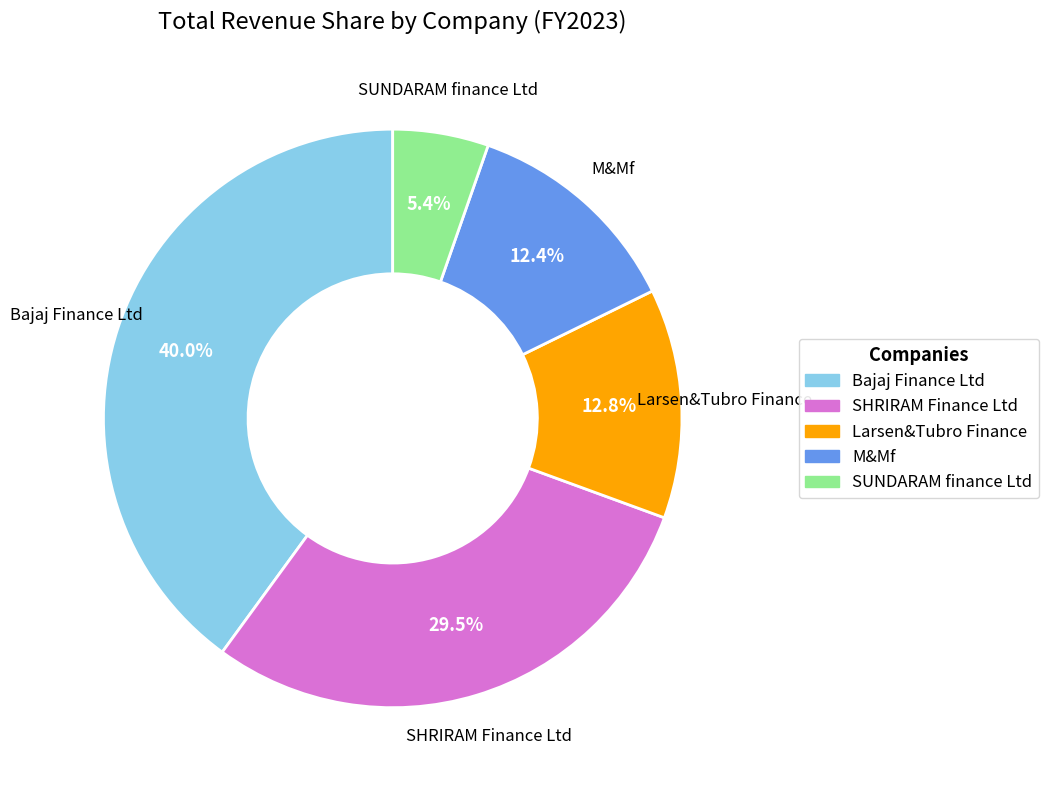

Does M&Mf represent more than half of the total?

No